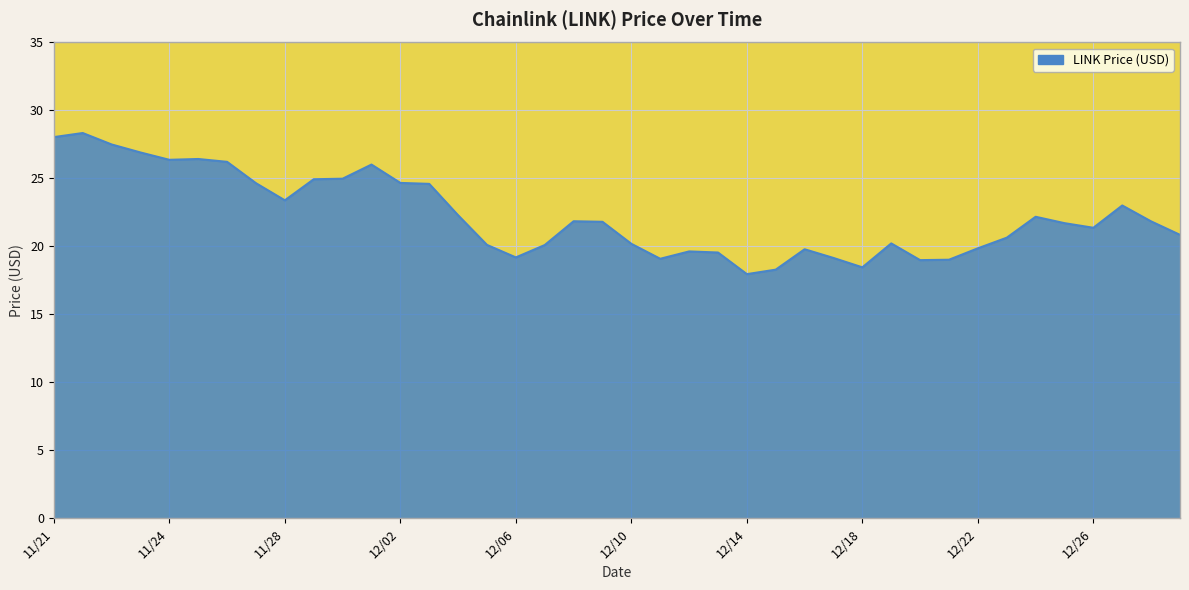

What is the sum of all values?

890.2